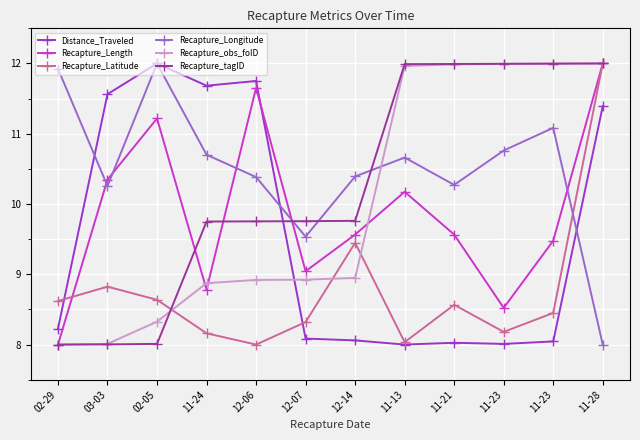

Reading left to right, what are all the values shown in this chart?

Distance_Traveled: 8.2	11.6	12.0	11.7	11.8	8.1	8.1	8.0	8.0	8.0	8.0	11.4
Recapture_Length: 8.0	10.3	11.2	8.8	11.7	9.0	9.6	10.2	9.6	8.5	9.5	12.0
Recapture_Latitude: 8.6	8.8	8.6	8.2	8.0	8.3	9.4	8.0	8.6	8.2	8.4	12.0
Recapture_Longitude: 11.9	10.3	12.0	10.7	10.4	9.5	10.4	10.7	10.3	10.8	11.1	8.0
Recapture_obs_foID: 8.0	8.0	8.3	8.9	8.9	8.9	8.9	12.0	12.0	12.0	12.0	12.0
Recapture_tagID: 8.0	8.0	8.0	9.8	9.8	9.8	9.8	12.0	12.0	12.0	12.0	12.0